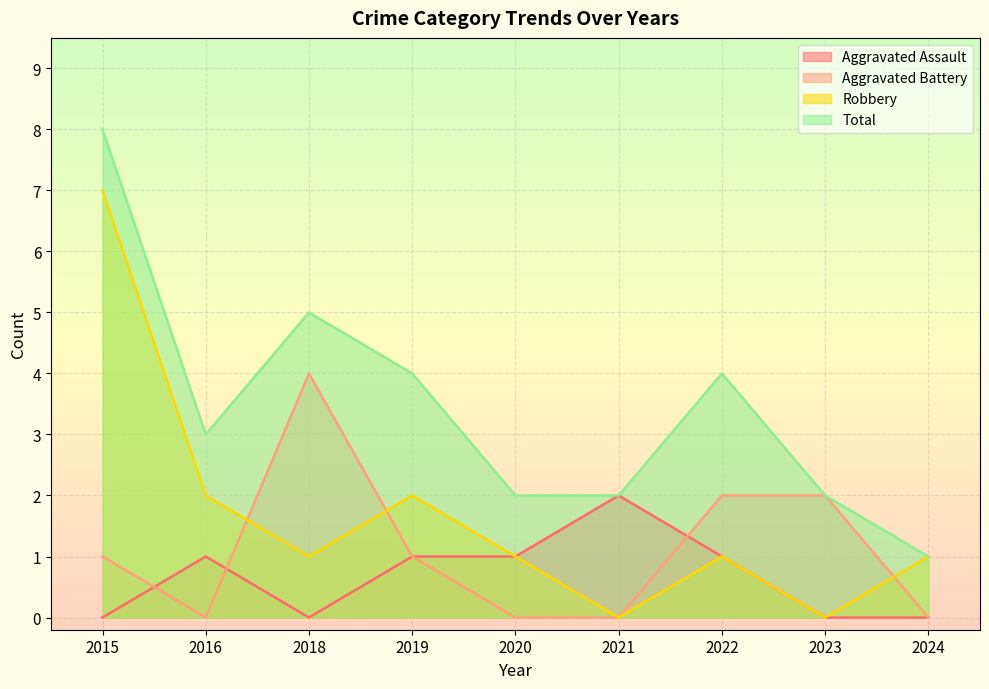

What are all the series names shown in the legend?

Aggravated Assault, Aggravated Battery, Robbery, Total